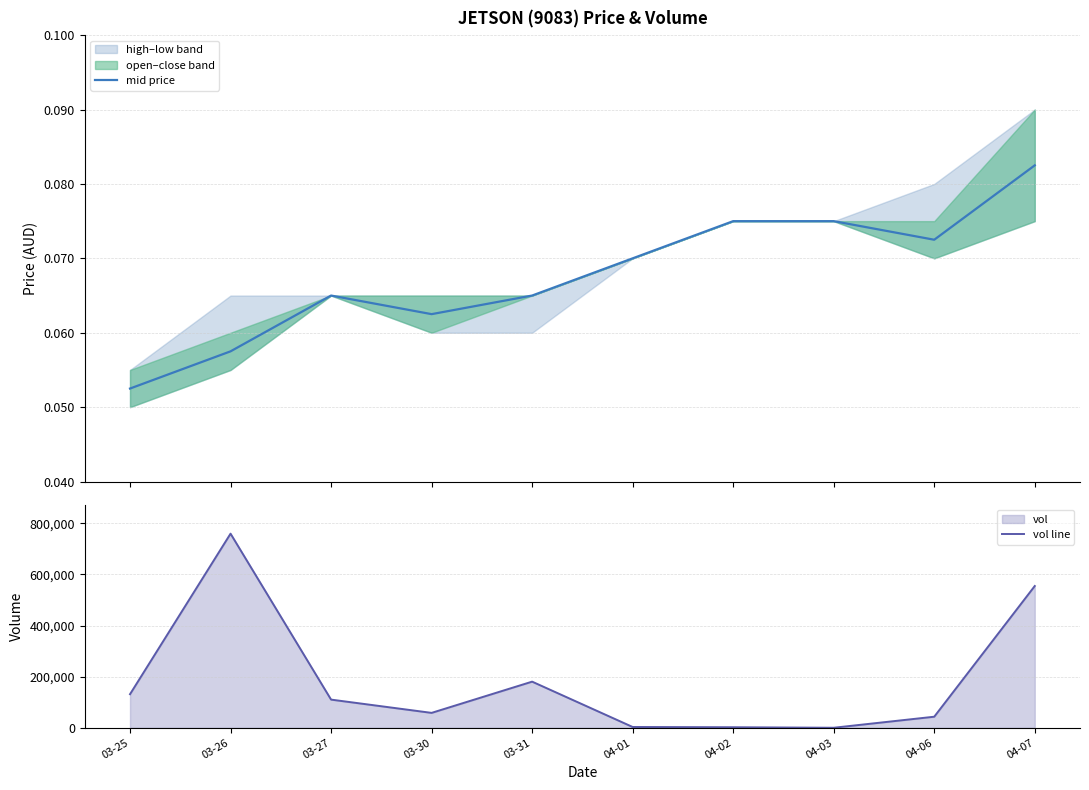

What is the spread (max minus min) of values at 04-03?

0.1